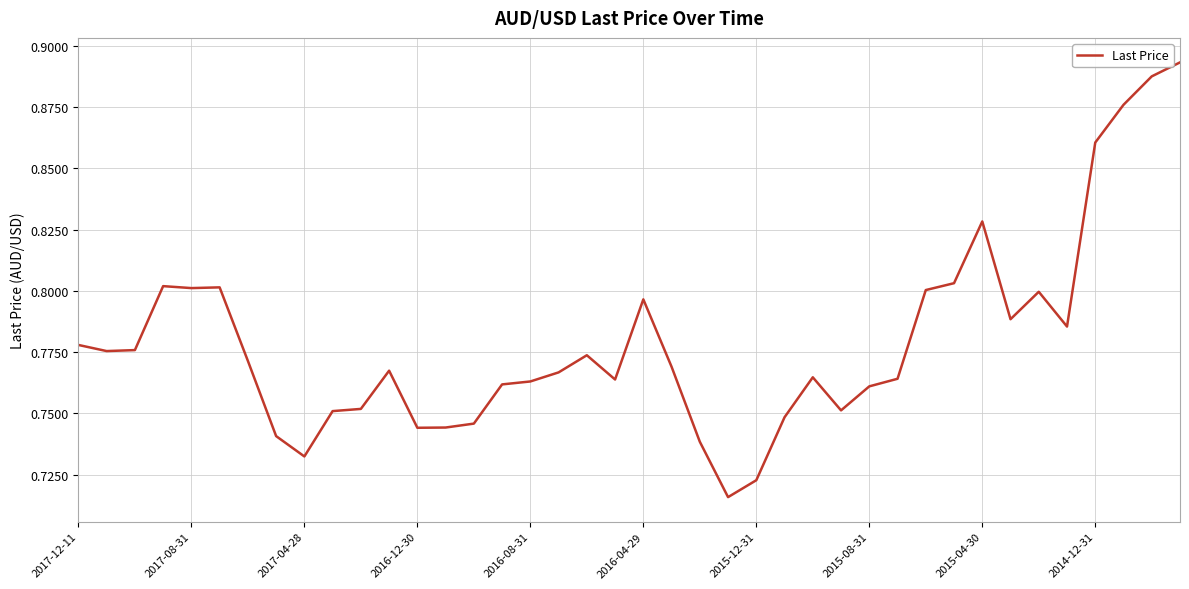

What is the maximum value shown in the chart?

0.9